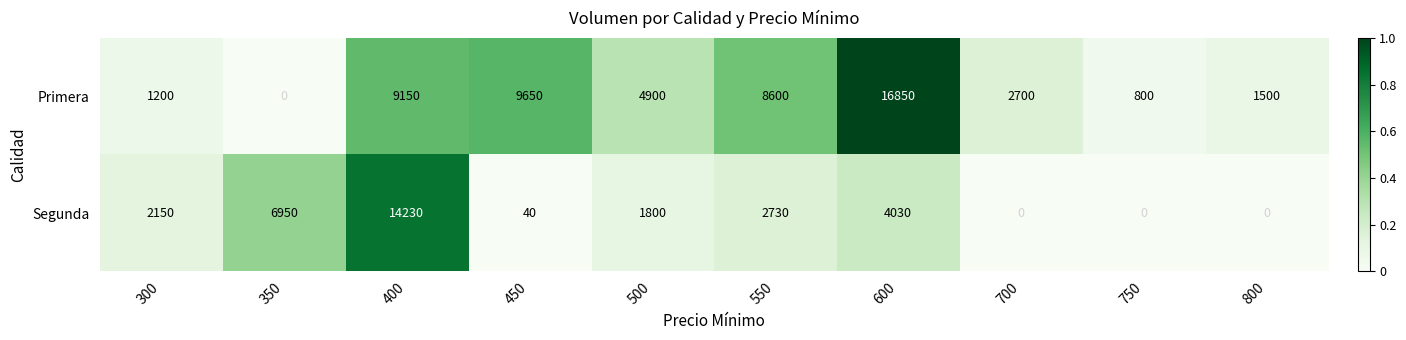

What is the greatest value displayed?

16850